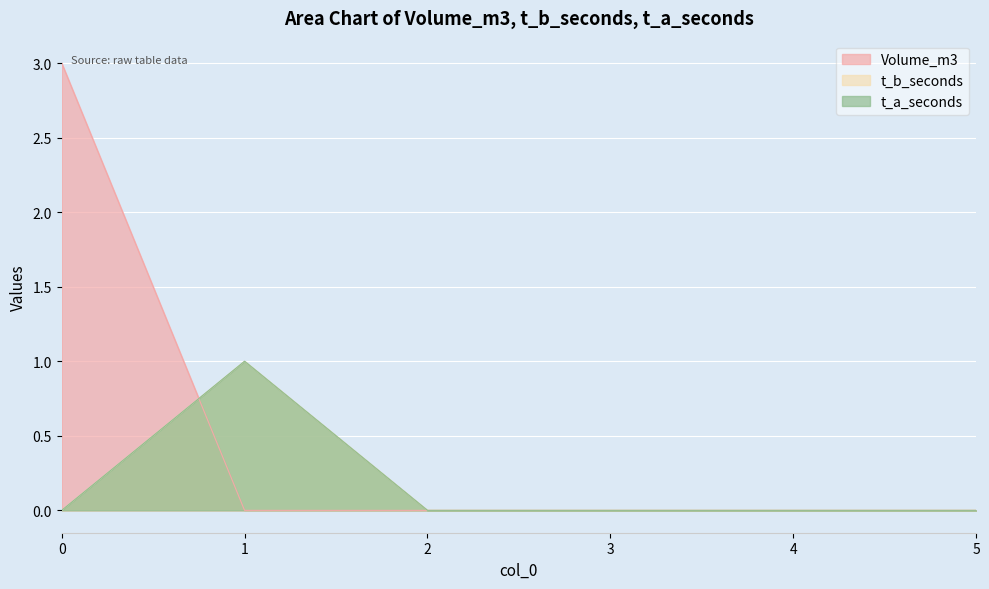

Which has a higher value, 2 or 4?

2